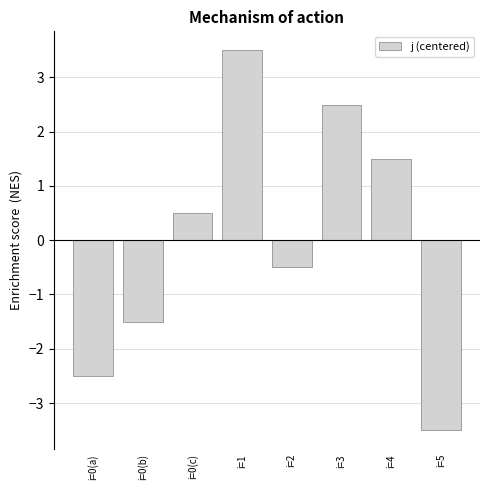

The chart shows a value of 5.9 at i=1. True or false?

False